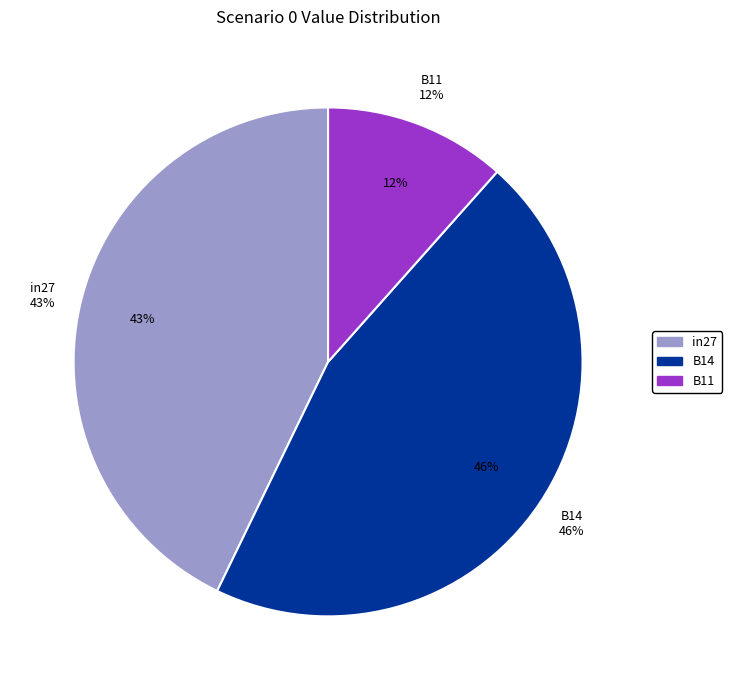

Do in27 and B14 together represent more than half of the pie?

Yes